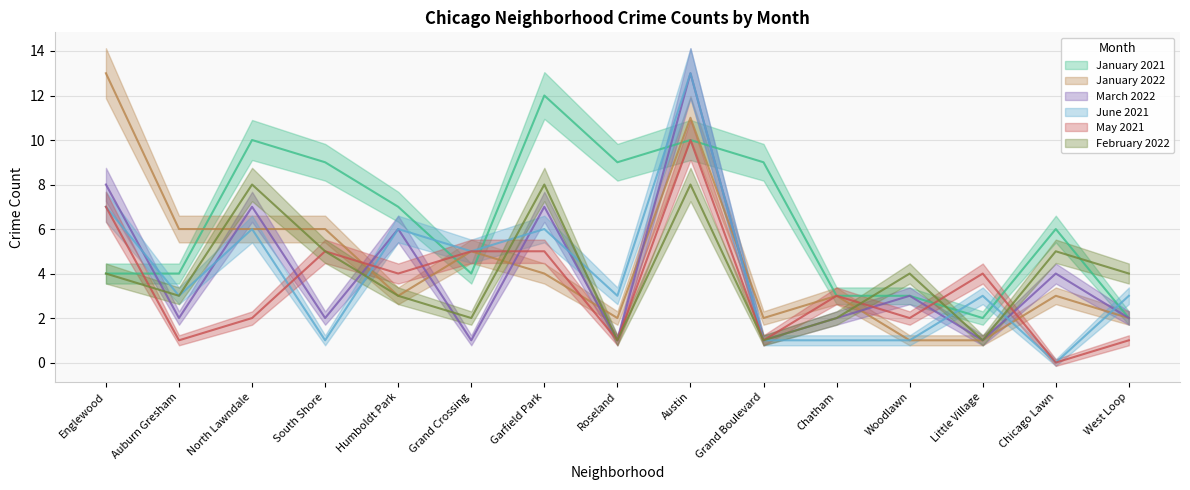

What is the average value of the June 2021 series?

4